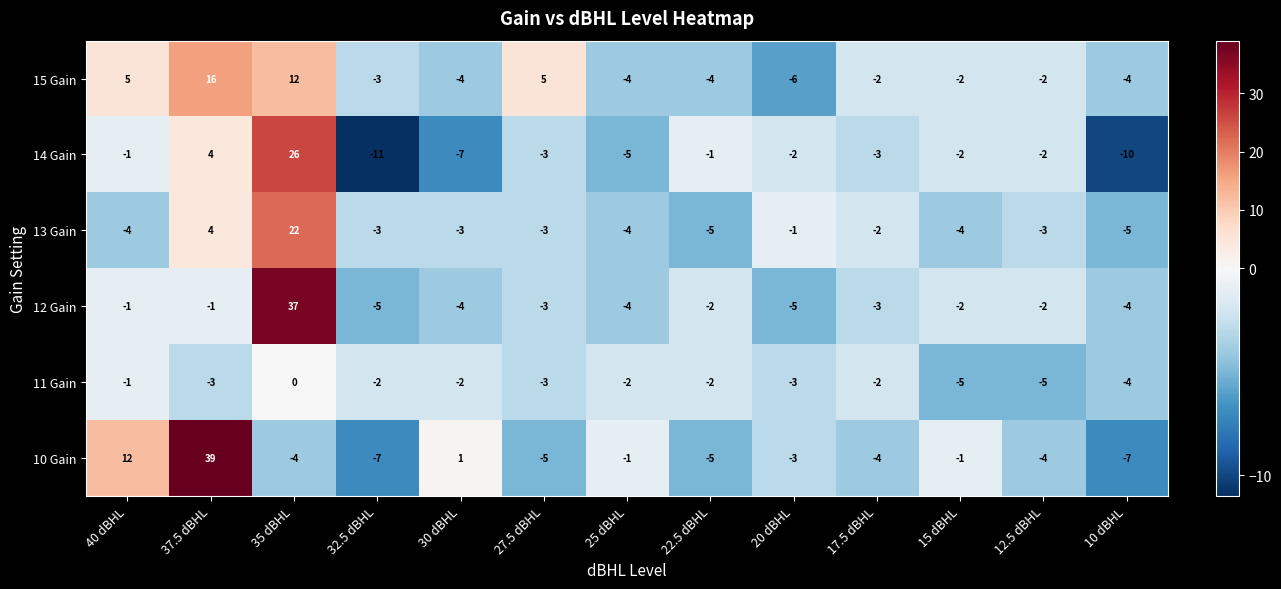

Where does the 11 Gain series first go above -2?

40 dBHL